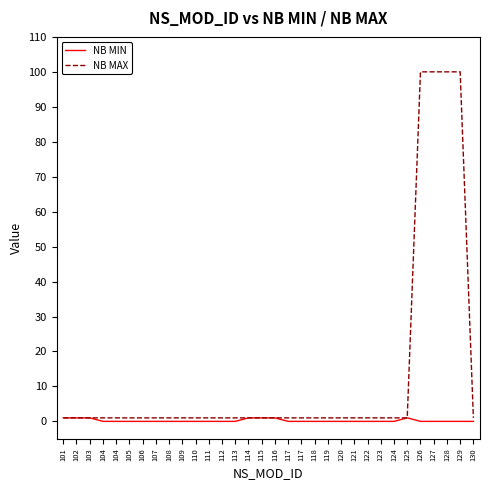

True or false: NB MIN and NB MAX intersect in this chart.

False